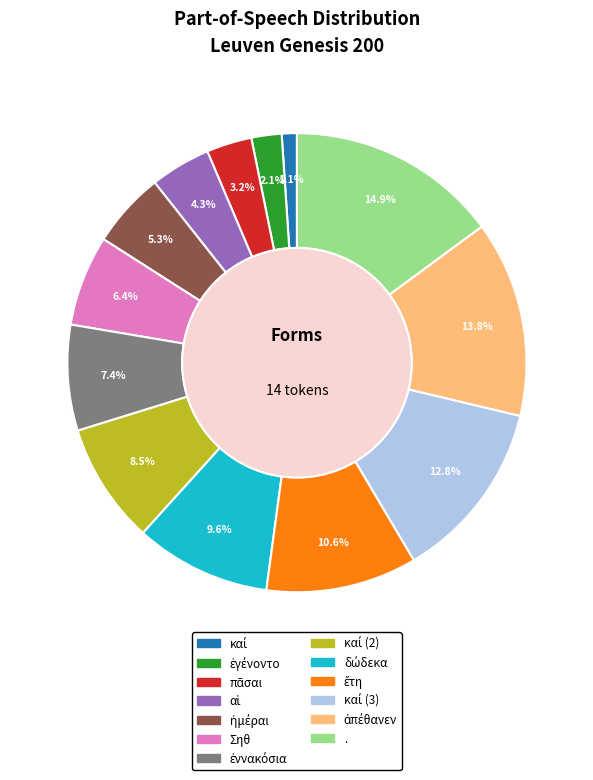

How much of the chart is everything except .?

85.1%